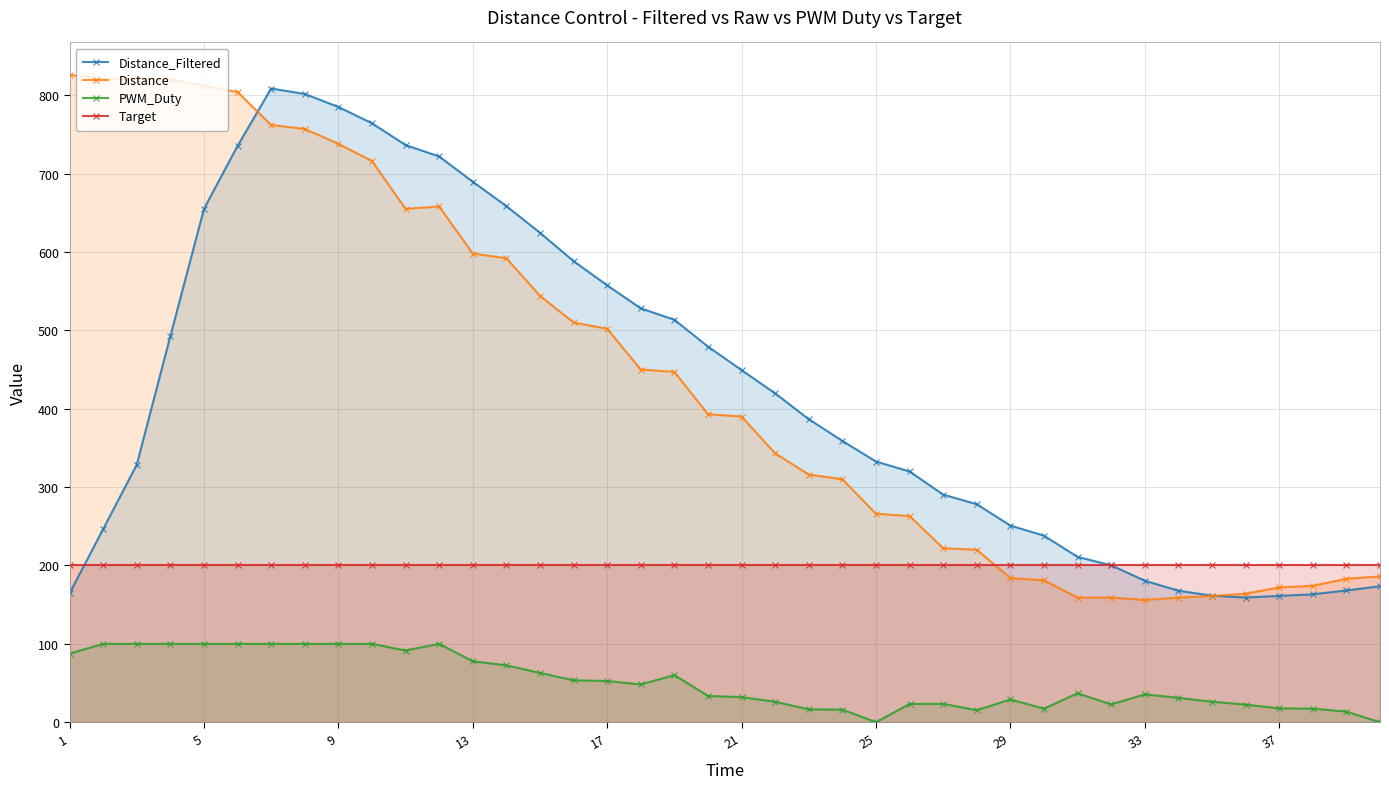

True or false: Target and PWM_Duty cross at least once.

False